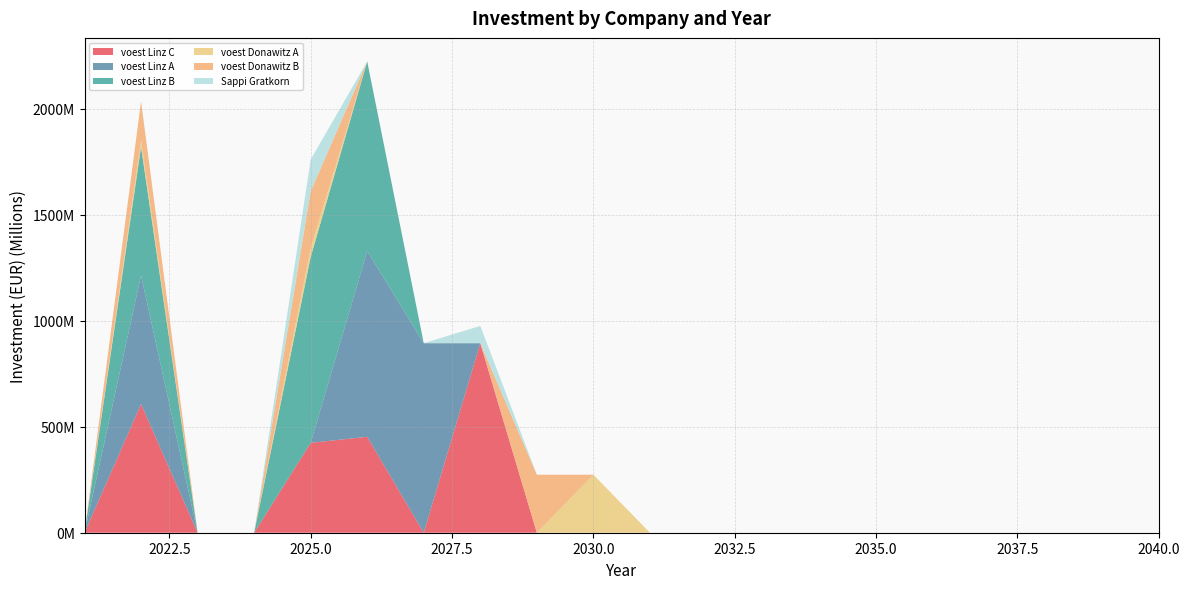

Reading left to right, extract all data points from this chart.

voest Linz C: 0.0	606923076.9	0.0	0.0	424123942.7	452542723.9	0.0	894200000.0	0.0	0.0	0.0	0.0	0.0	0.0	0.0	0.0	0.0	0.0	0.0	0.0
voest Linz A: 0.0	606923076.9	0.0	0.0	0.0	876666666.7	894200000.0	0.0	0.0	0.0	0.0	0.0	0.0	0.0	0.0	0.0	0.0	0.0	0.0	0.0
voest Linz B: 0.0	606923076.9	0.0	0.0	876666666.7	894200000.0	0.0	0.0	0.0	0.0	0.0	0.0	0.0	0.0	0.0	0.0	0.0	0.0	0.0	0.0
voest Donawitz A: 0.0	28835820.9	0.0	0.0	41651741.3	0.0	0.0	0.0	0.0	273700000.0	0.0	0.0	0.0	0.0	0.0	0.0	0.0	0.0	0.0	0.0
voest Donawitz B: 0.0	185769230.8	0.0	0.0	268333333.3	0.0	0.0	0.0	273700000.0	0.0	0.0	0.0	0.0	0.0	0.0	0.0	0.0	0.0	0.0	0.0
Sappi Gratkorn: 0.0	0.0	0.0	0.0	150000000.0	0.0	0.0	81632653.1	0.0	0.0	0.0	0.0	0.0	0.0	0.0	0.0	0.0	0.0	0.0	0.0